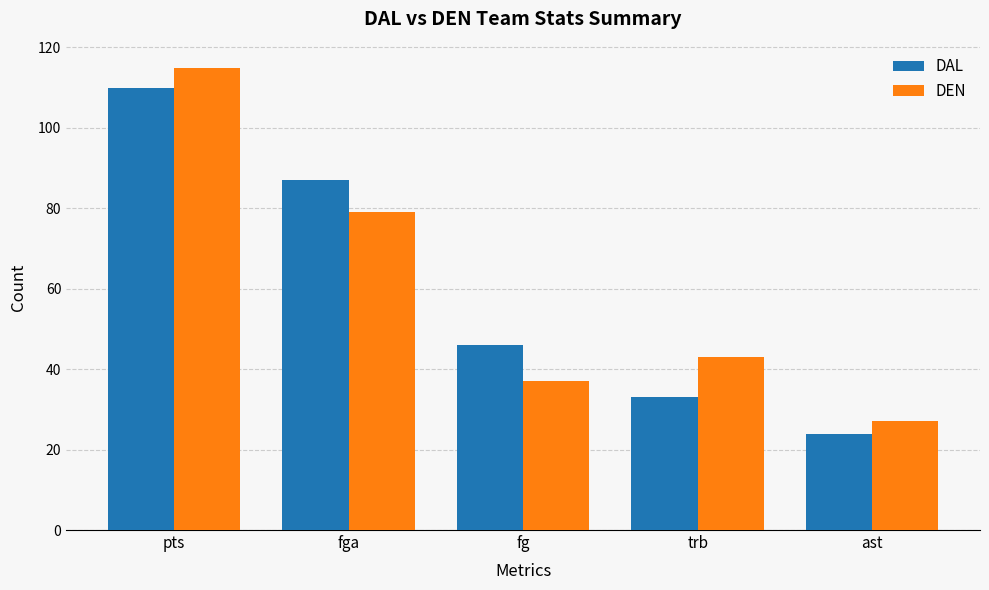

Which series has the largest range (max minus min)?

DEN